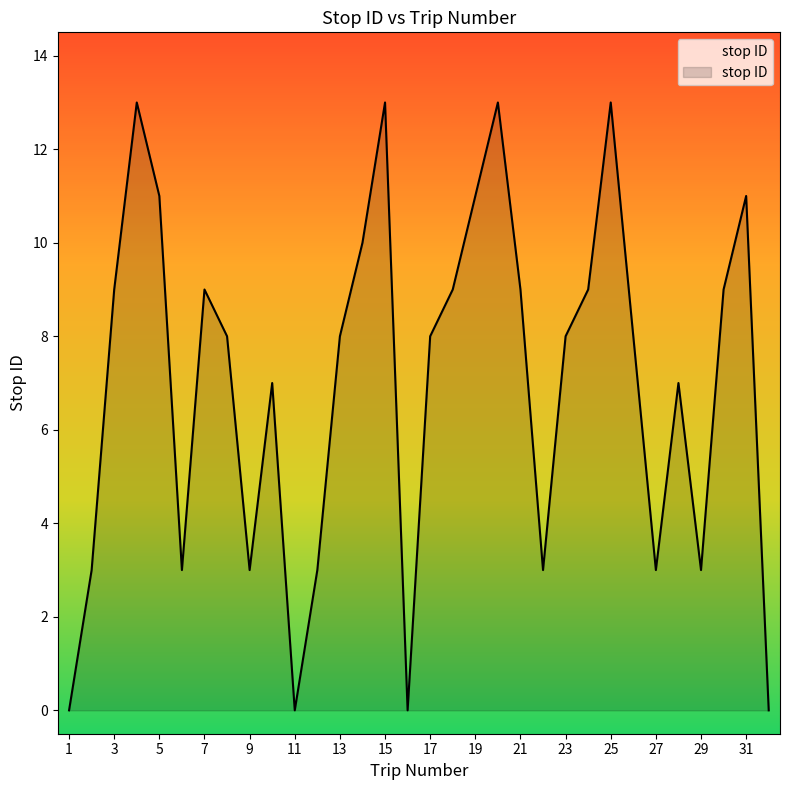

What is the difference between the maximum and minimum values?

13